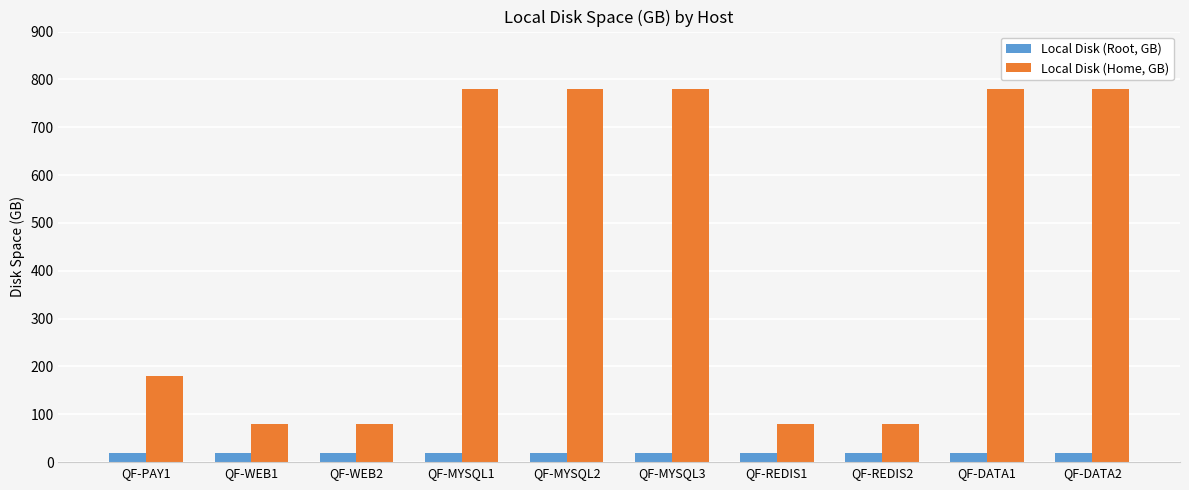

Reading left to right, list all the values displayed in this chart.

Local Disk (Root, GB): 20	20	20	20	20	20	20	20	20	20
Local Disk (Home, GB): 180	80	80	780	780	780	80	80	780	780